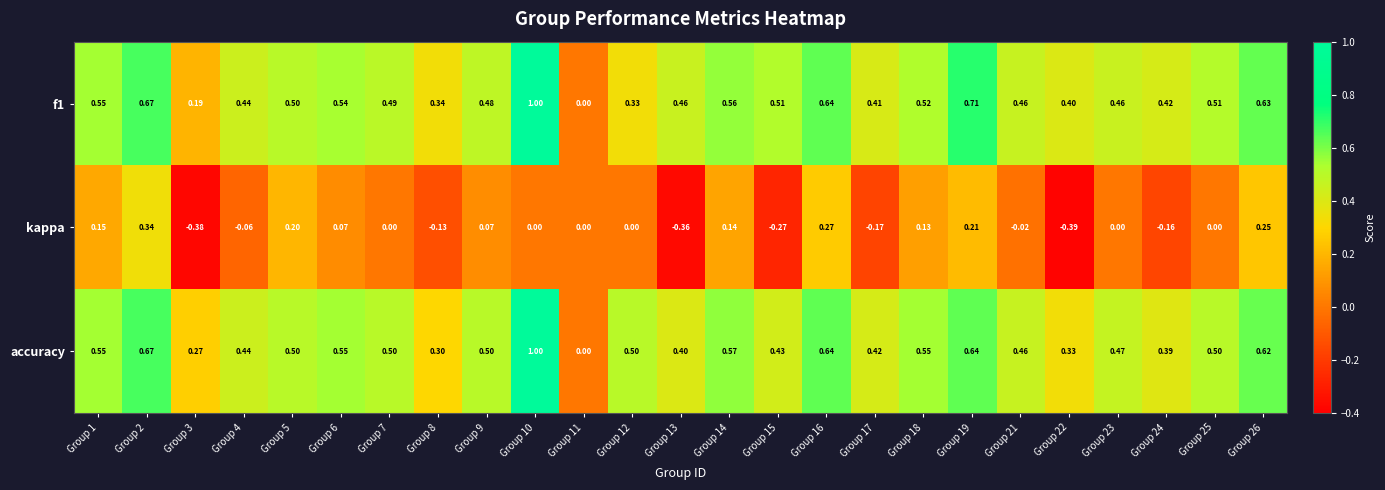

Is the value of accuracy at Group 14 greater than the value of f1 at Group 17?

Yes